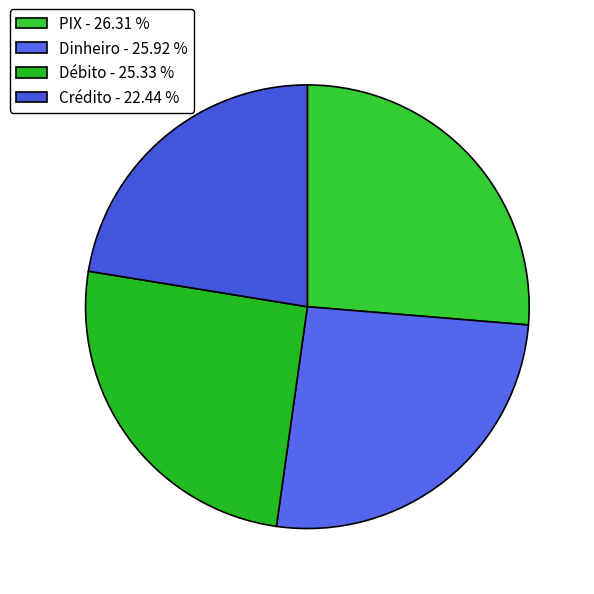

How many slices are in this pie chart?

4